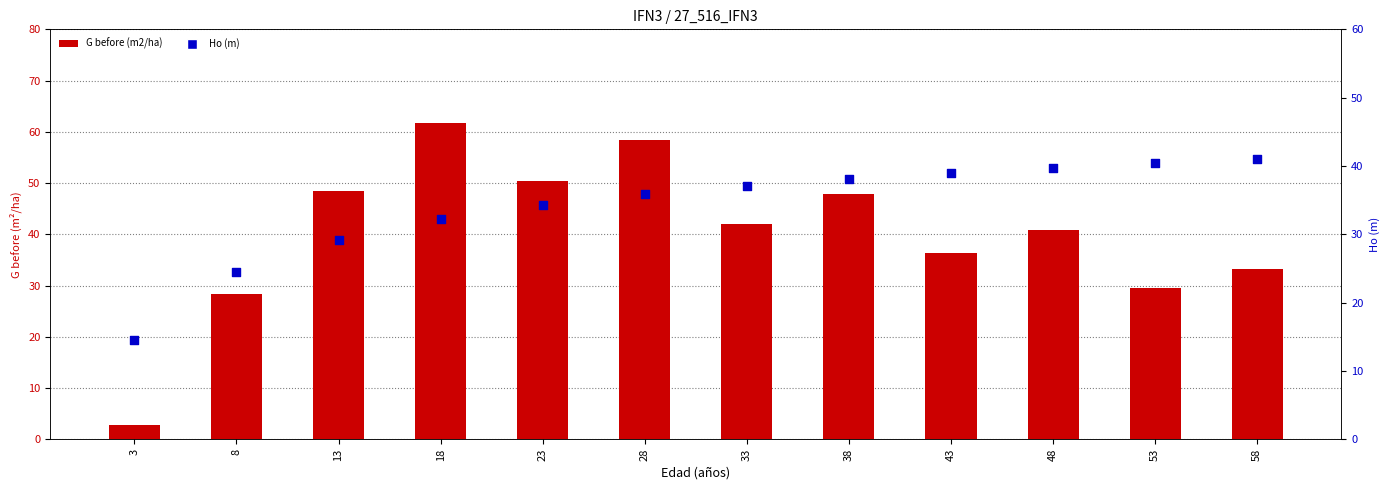

Which series has the widest spread of Y values?

G before (m2/ha)